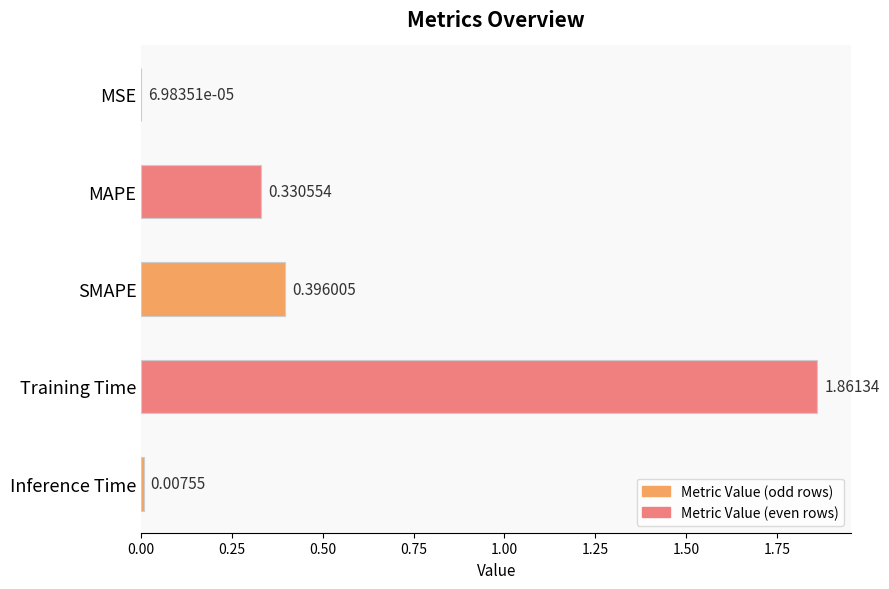

Where is the data nearest to the value 0?

MSE